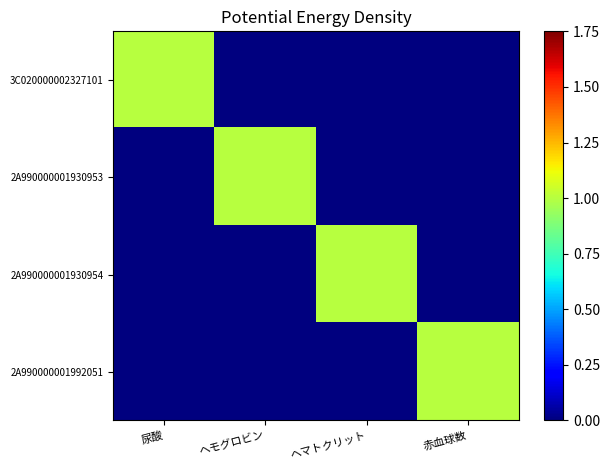

Which series changed the most between ヘマトクリット and 赤血球数?

2A990000001930954